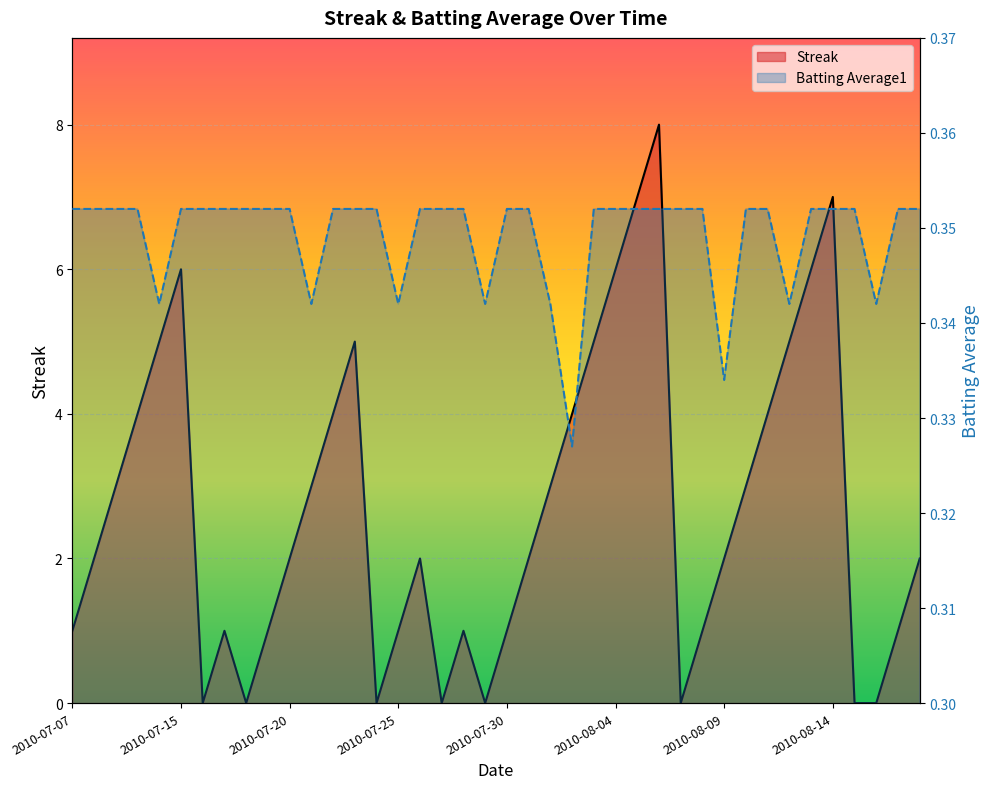

What is the value of the Batting Average1 point at the 10th from the left?

0.4